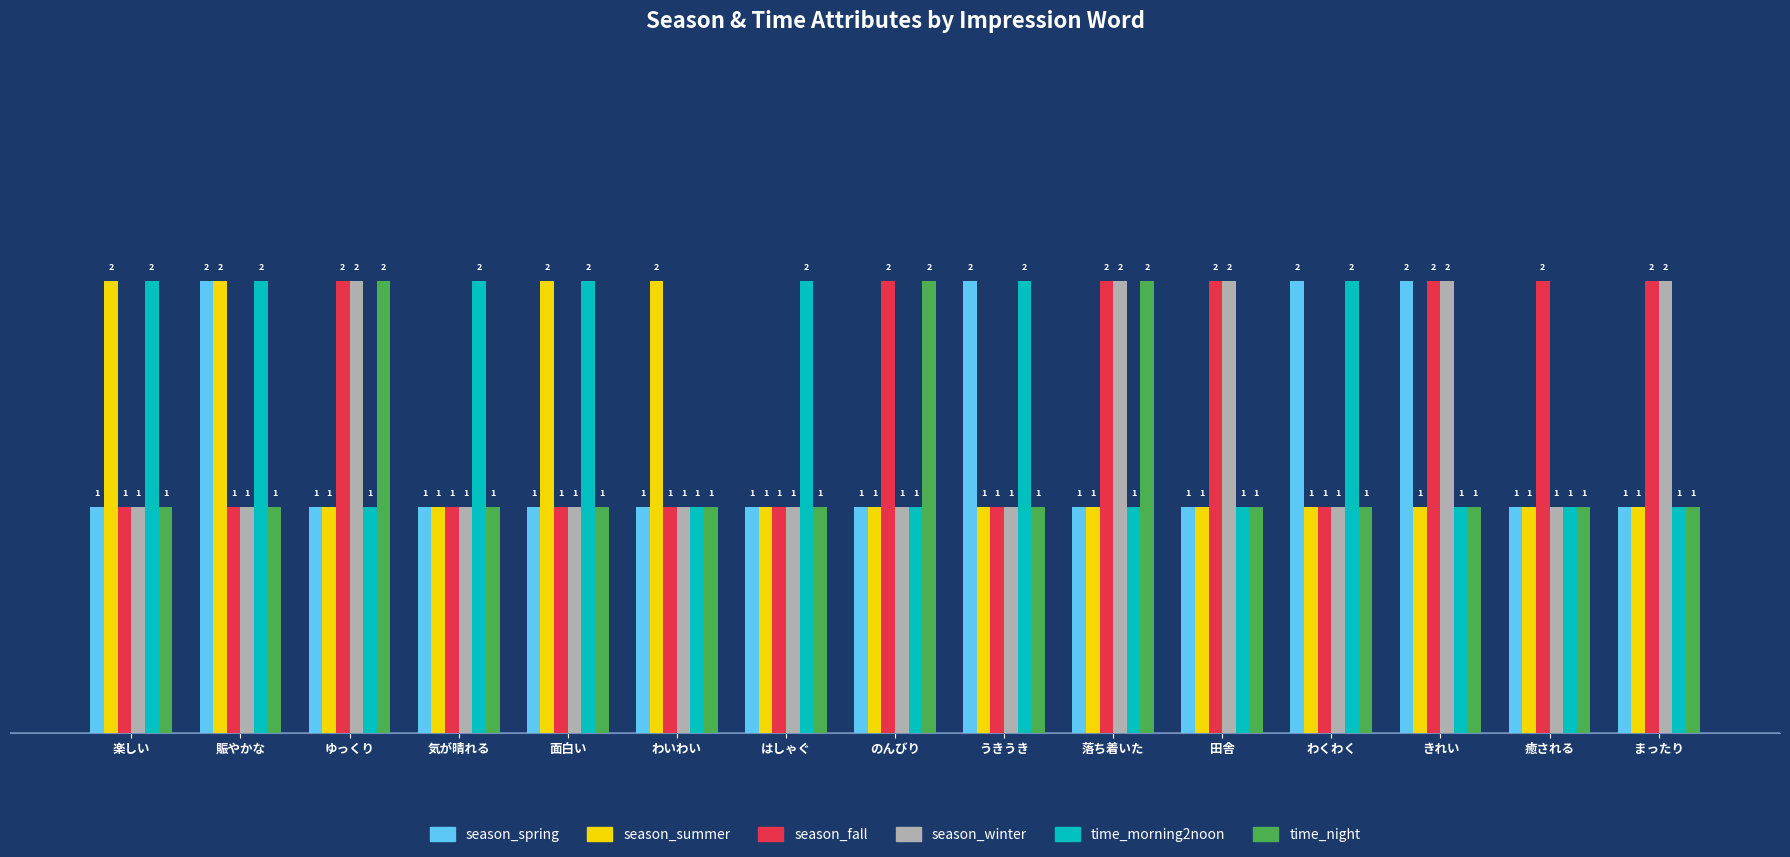

How many season_fall values are between 1 and 2?

15